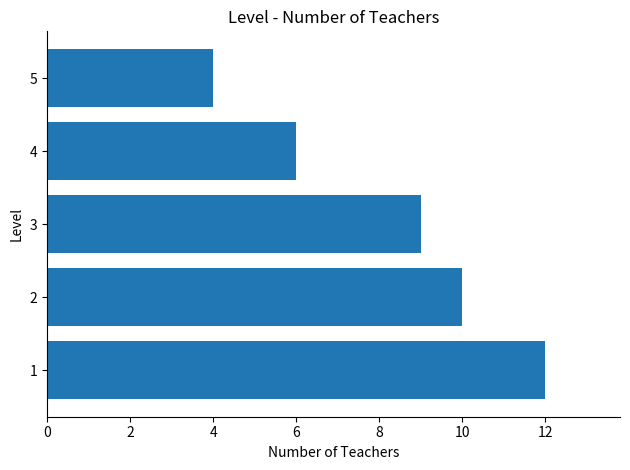

Rank the categories by value from lowest to highest.

5, 4, 3, 2, 1